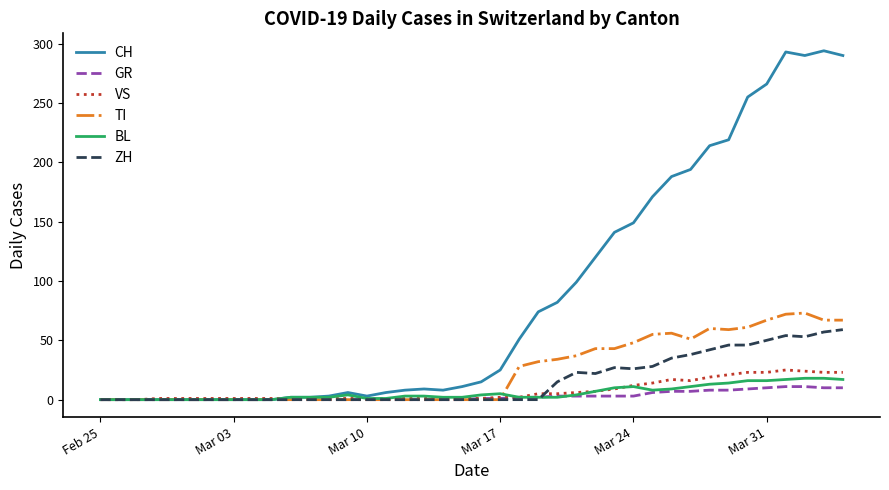

Which series has the largest total across all categories?

CH